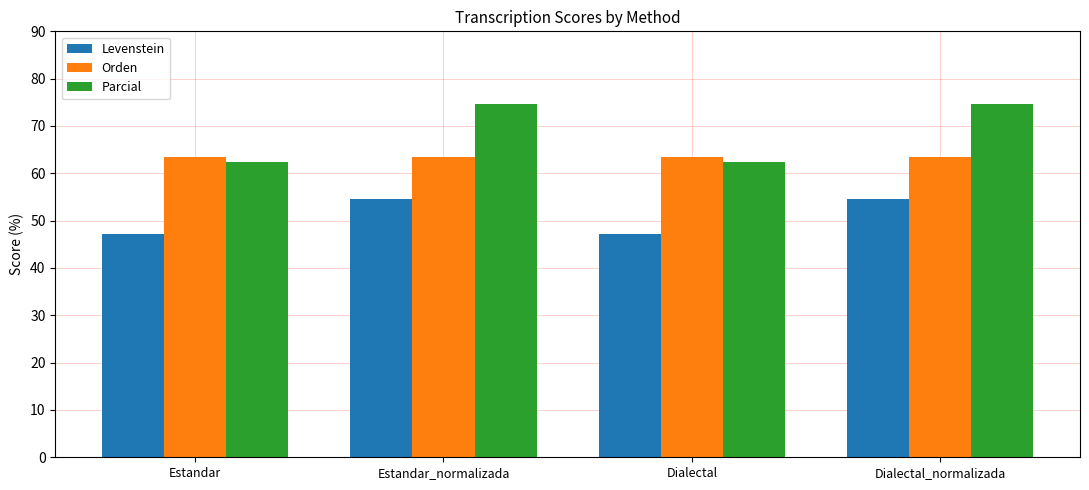

How many series are shown in this chart?

3